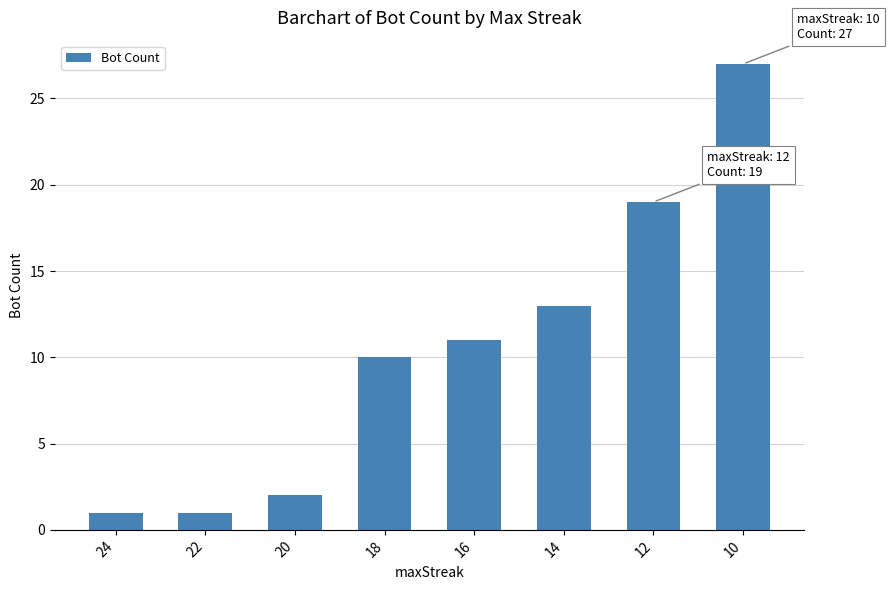

What is the smallest value displayed?

1